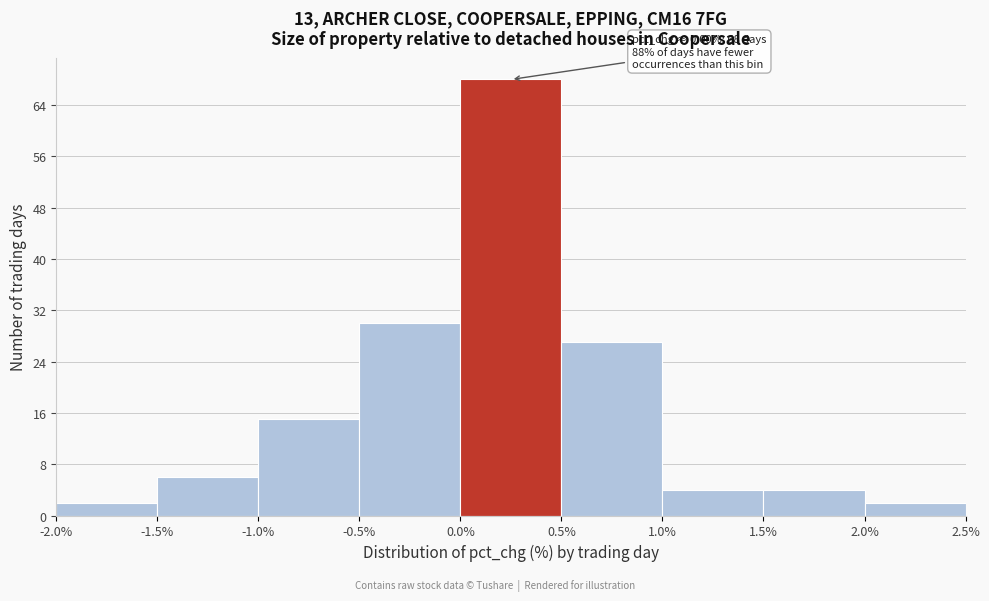

Over which range of the x-axis is the bar tallest?

0.0% to 0.5%